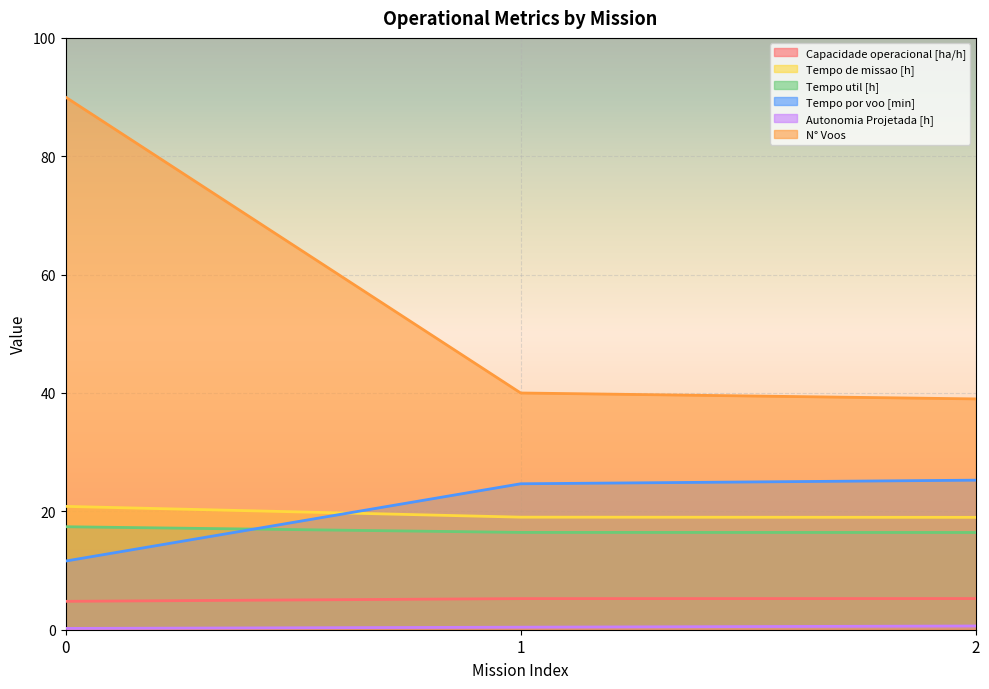

The value of Tempo de missao [h] at 1 is 19.0. True or false?

True